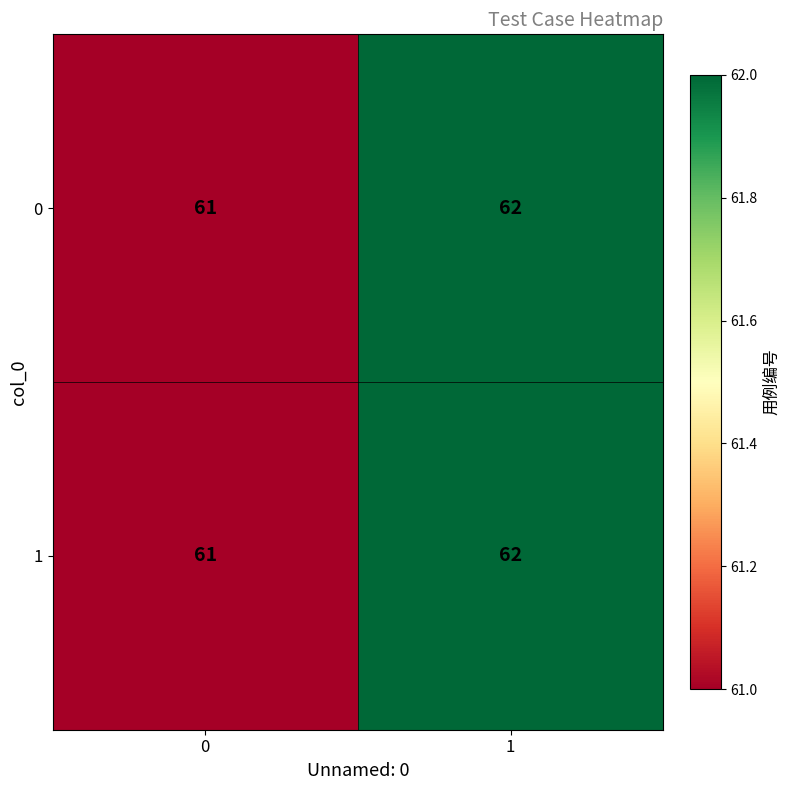

True or false: 1 has a value of 81 at 0.

False